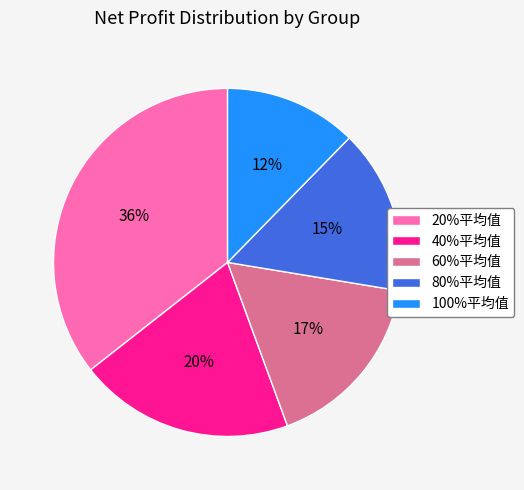

Between 60%平均值 and 40%平均值, which is larger?

40%平均值